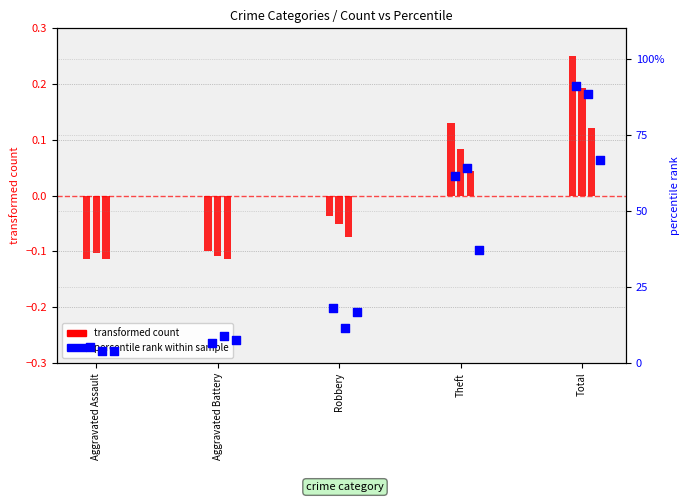

Which series contains the highest Y value?

percentile rank (2018)